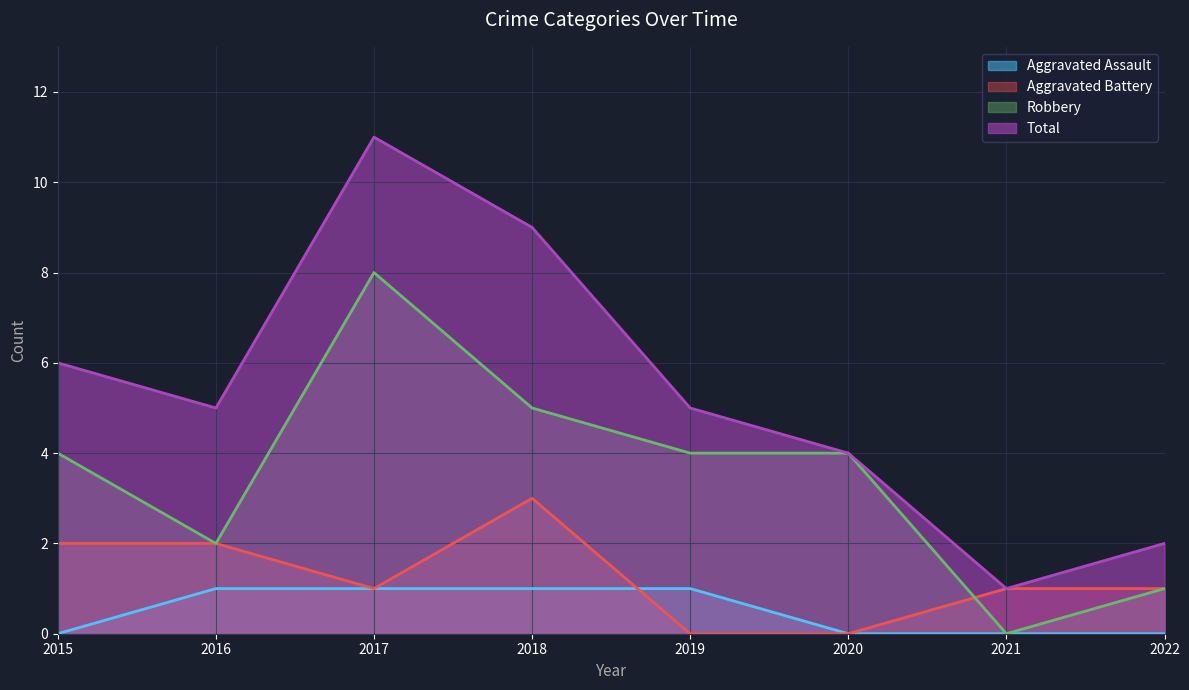

True or false: Total has more than 1 points higher than both neighbors.

False